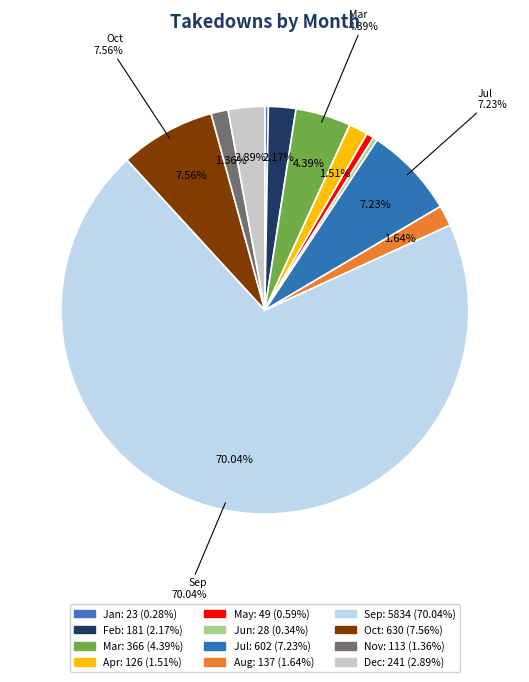

What is the smallest slice in the pie chart?

Jan